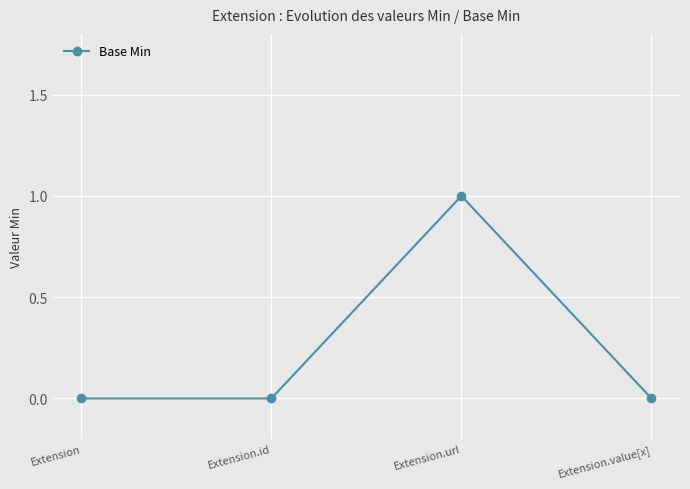

How many points are higher than both their immediate neighbors (excluding endpoints)?

1